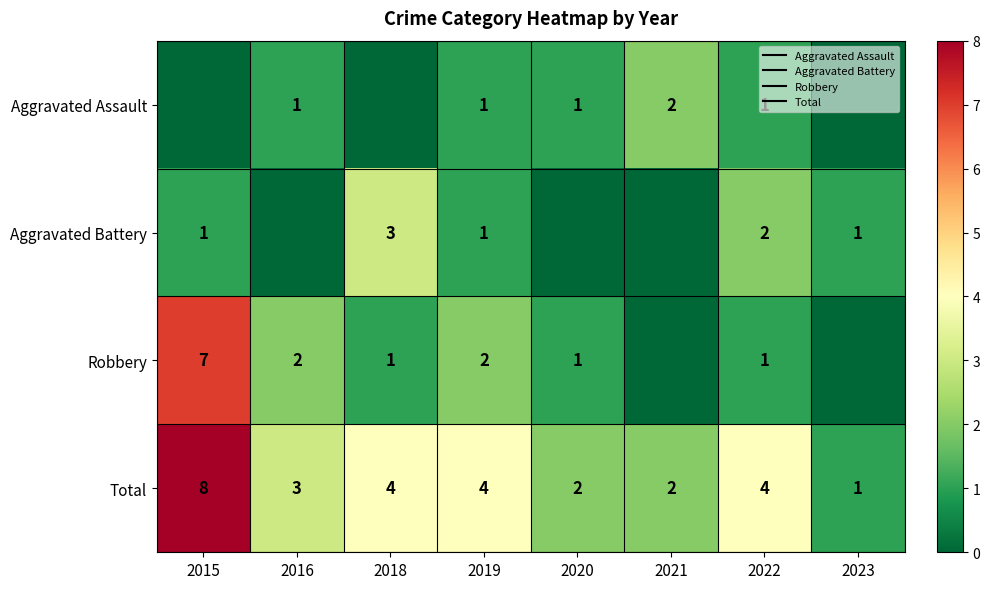

Rank the categories by Aggravated Assault value from highest to lowest.

2021, 2016, 2019, 2020, 2022, 2015, 2018, 2023